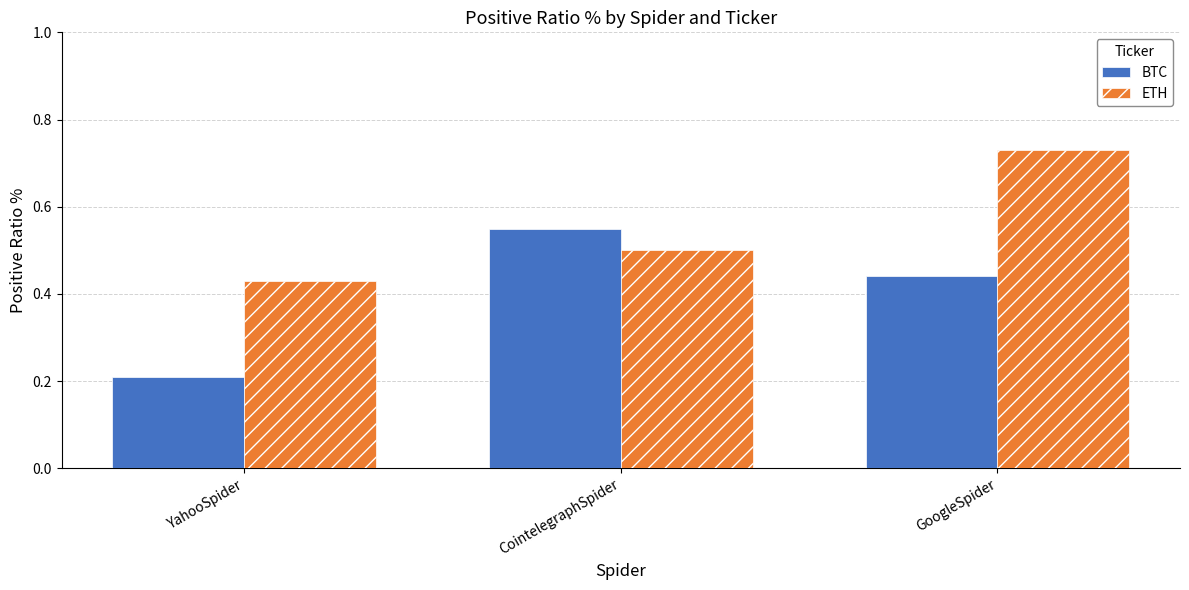

Which series has the widest spread of values?

BTC